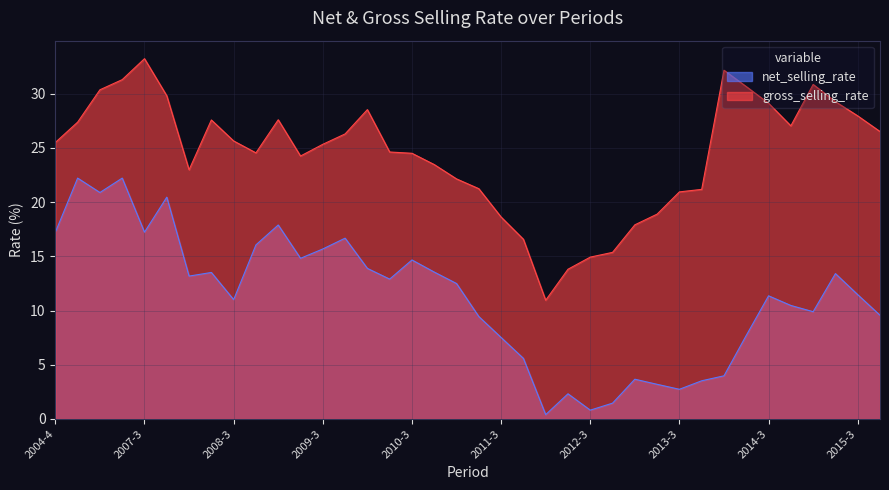

Rank the series by their average value, from lowest to highest.

net_selling_rate, gross_selling_rate